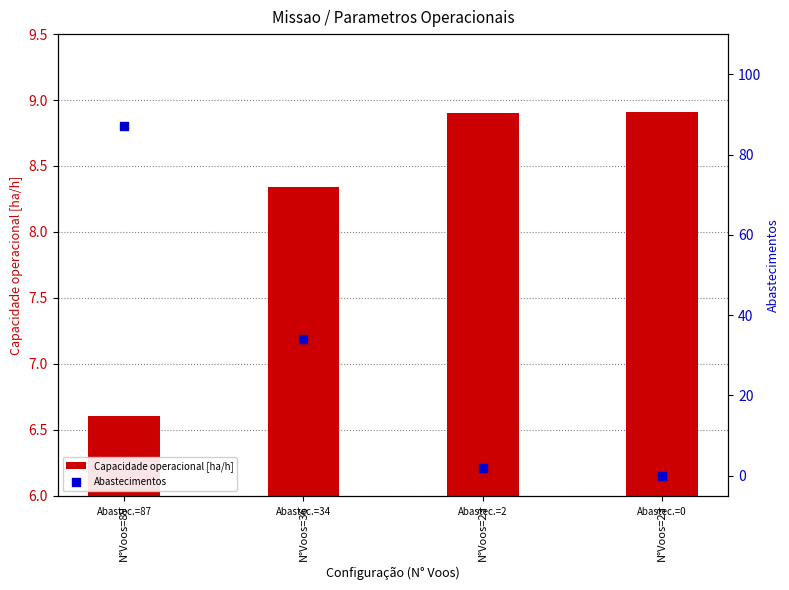

What is the total value across all series at N°Voos=23?

10.9